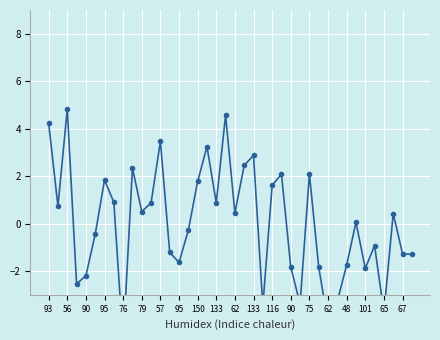

Is this an area chart (filled region under the line)?

No